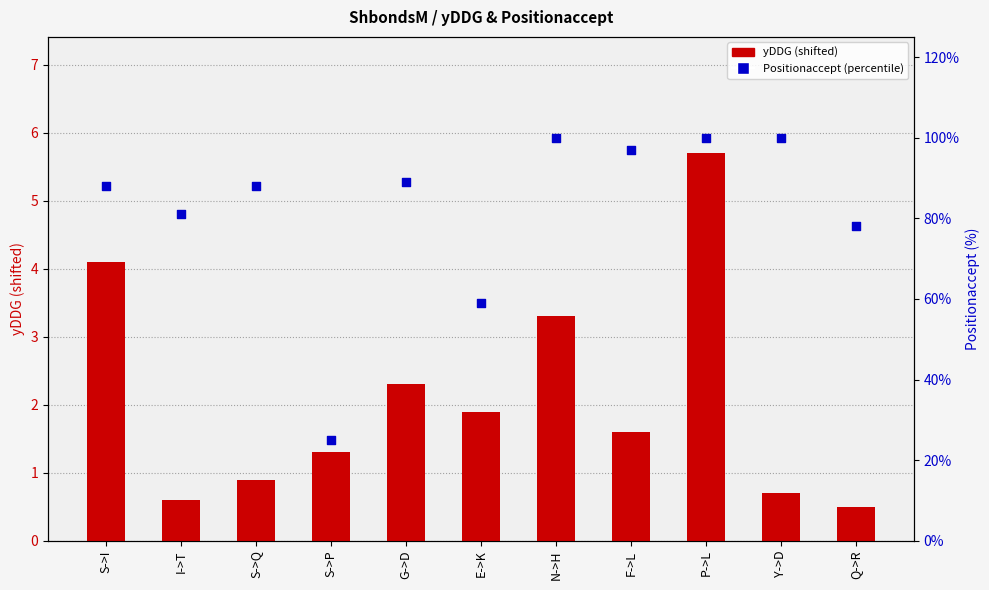

Which series contains the lowest Y value?

yDDG (shifted)